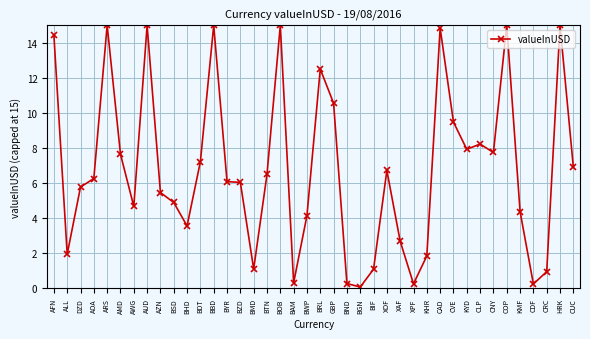

What is the label of the 21st point from the right?

BWP